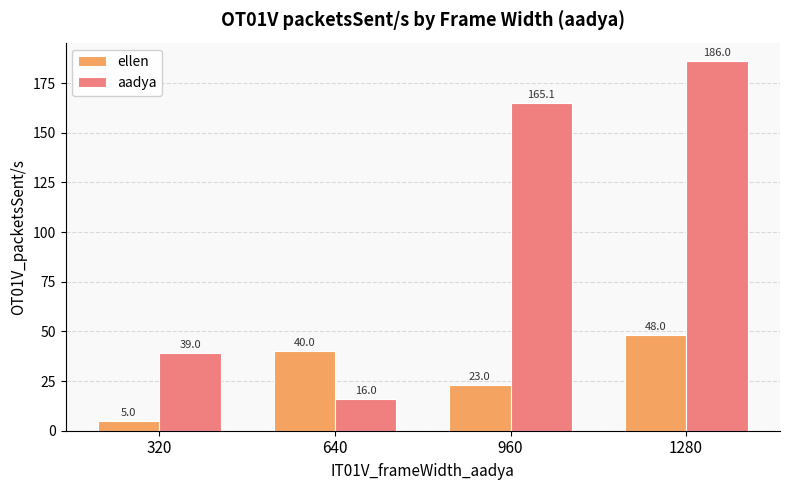

Is it true that ellen equals 48.0 at 1280?

True